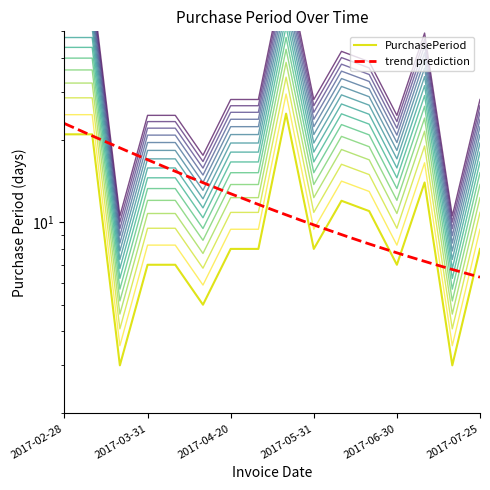

At which category does the data reach its first local peak?

2017-05-23